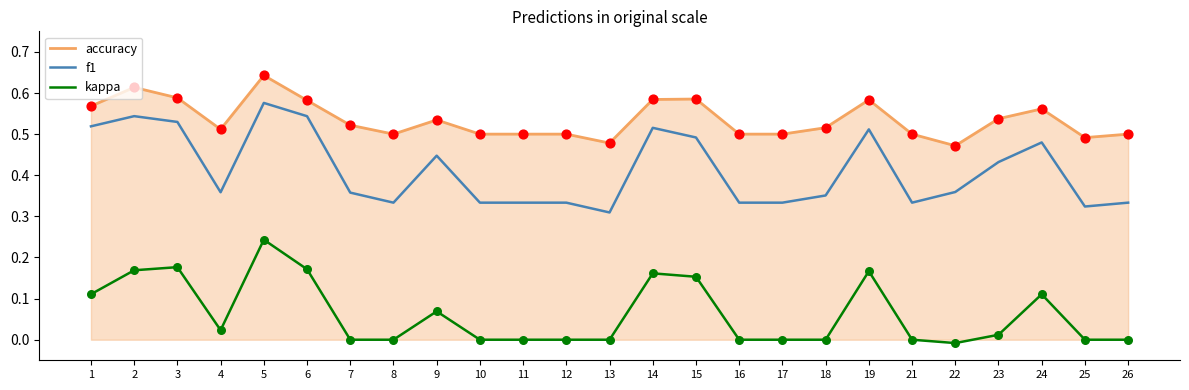

At how many categories does at least one series exceed 0?

25